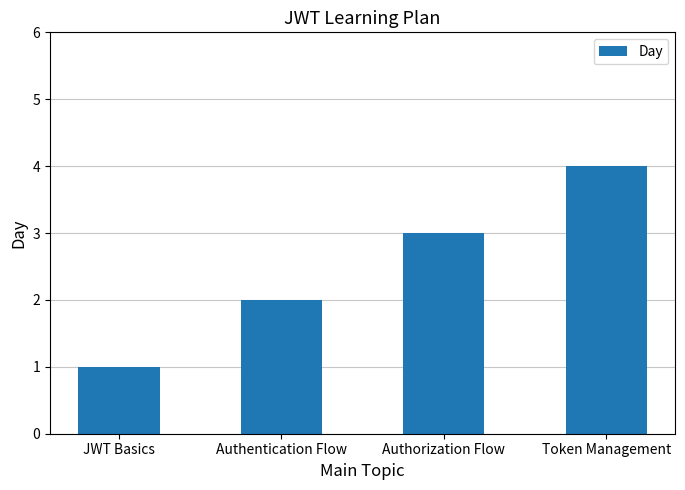

Does the chart contain any negative values?

No